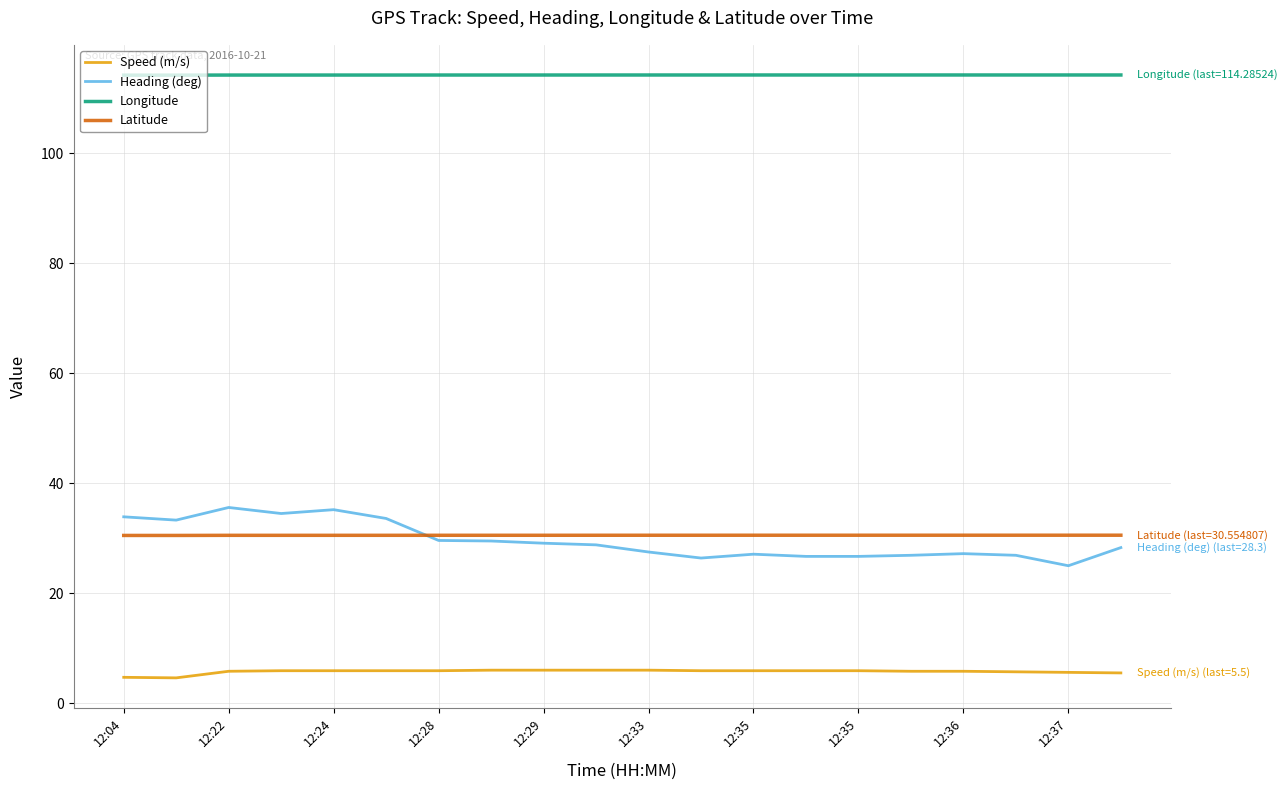

What are all the series names shown in the legend?

Speed (m/s), Heading (deg), Longitude, Latitude